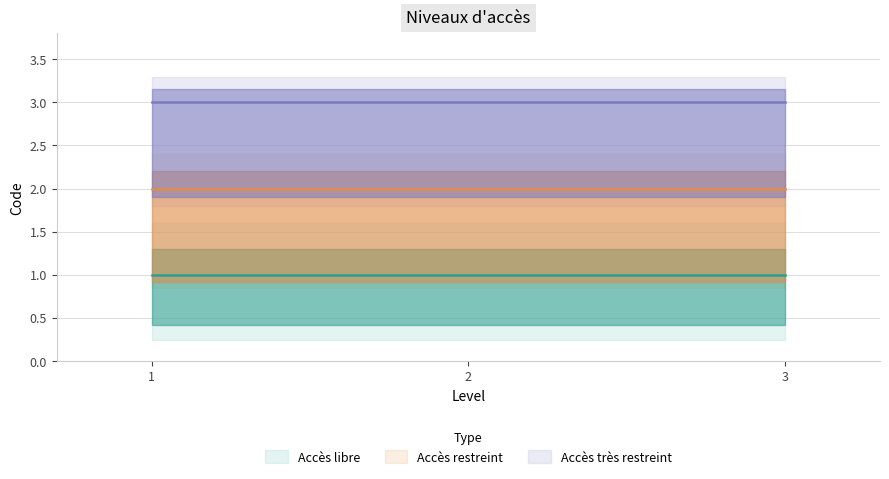

Read the Accès très restreint value at 3.

3